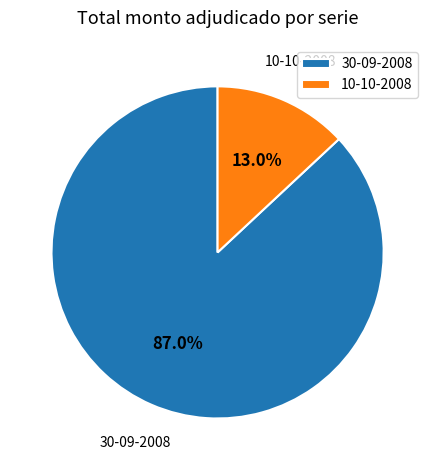

Which slice is the largest?

30-09-2008